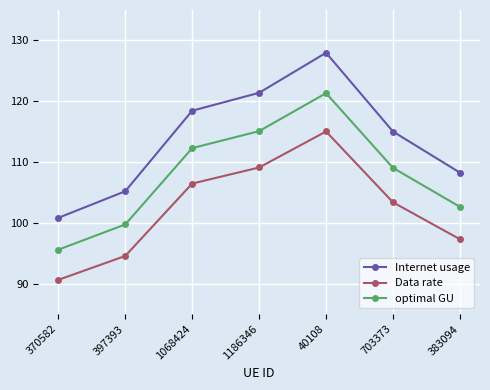

Which series has the largest range (max minus min)?

Internet usage